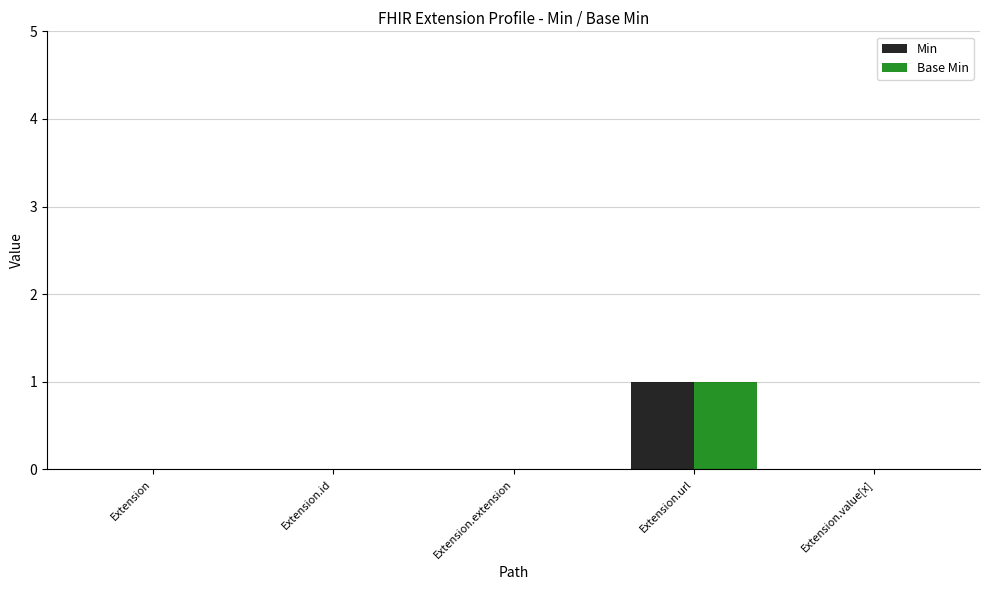

Does the chart contain stacked bars?

No